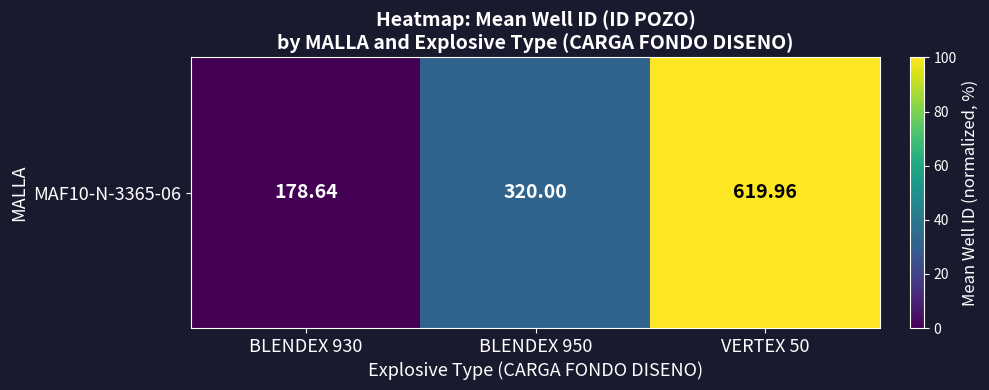

What is the greatest value displayed?

100.0